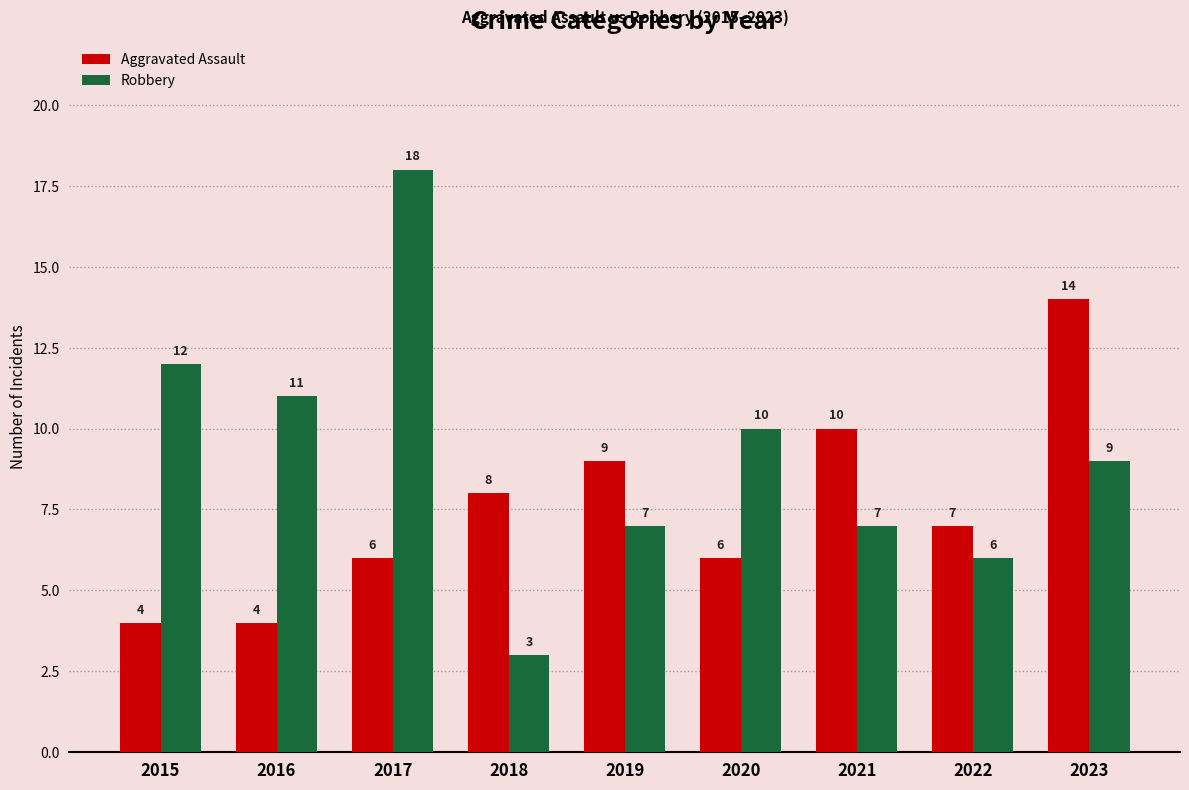

Which series has the largest range (max minus min)?

Robbery